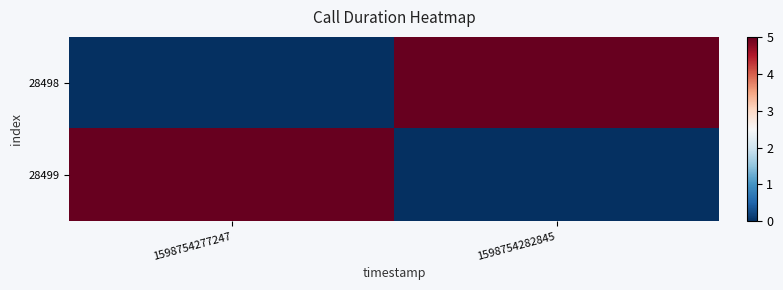

Reading left to right, extract all data points from this chart.

28498: 1598754277247=0	1598754282845=5
28499: 1598754277247=5	1598754282845=0